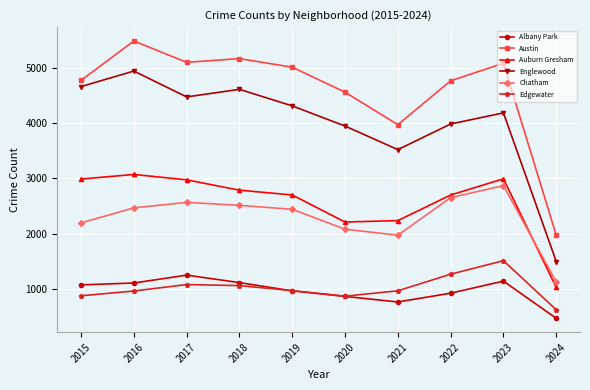

What is the average value of the Englewood series?

4011